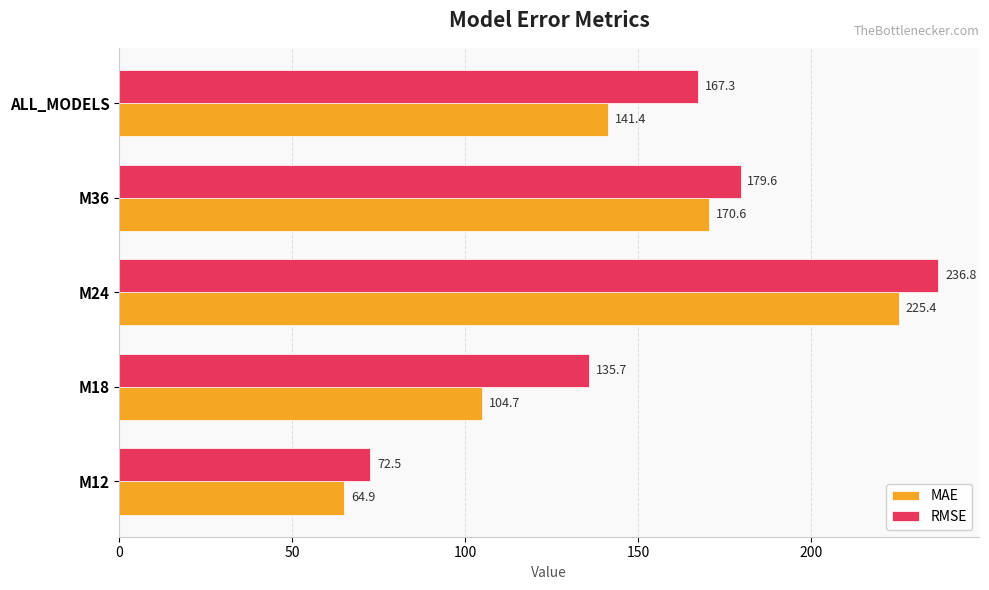

Which series has the largest range (max minus min)?

RMSE